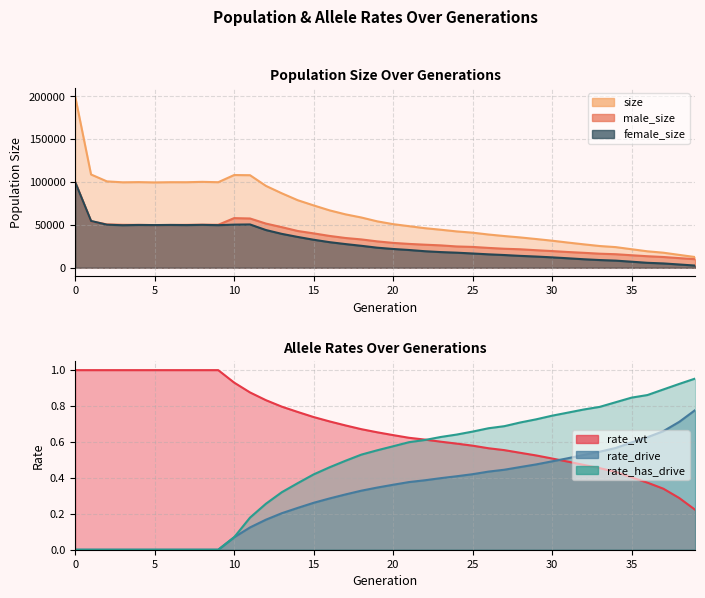

The value of size at 2 is 100741.0. True or false?

True